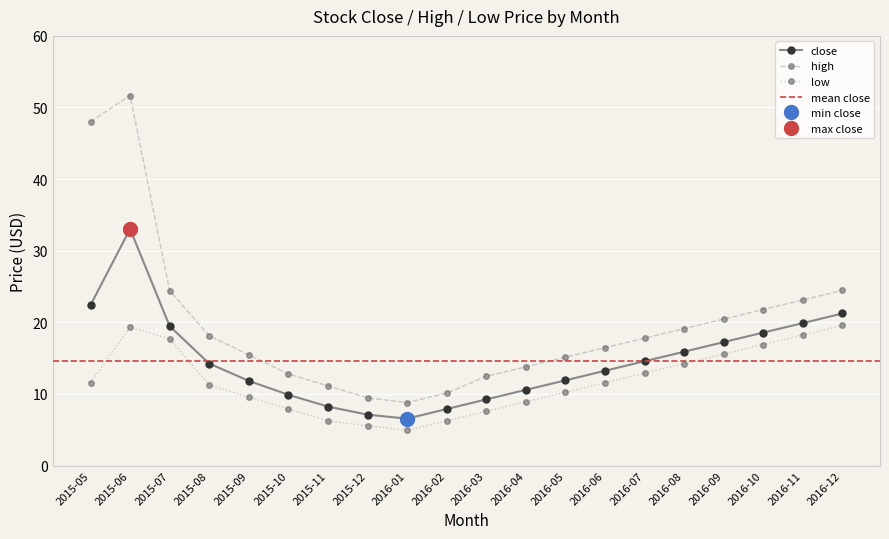

True or false: low has a value of 19.7 at 2016-08.

False